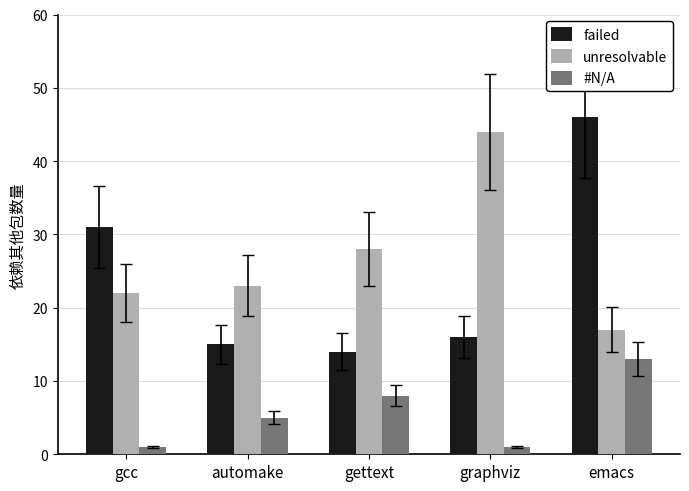

Count the number of data series in this chart.

3